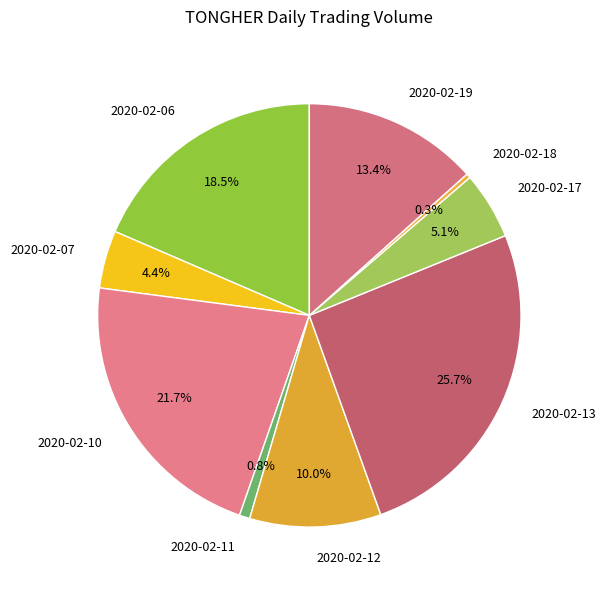

Which slice is the largest?

2020-02-13